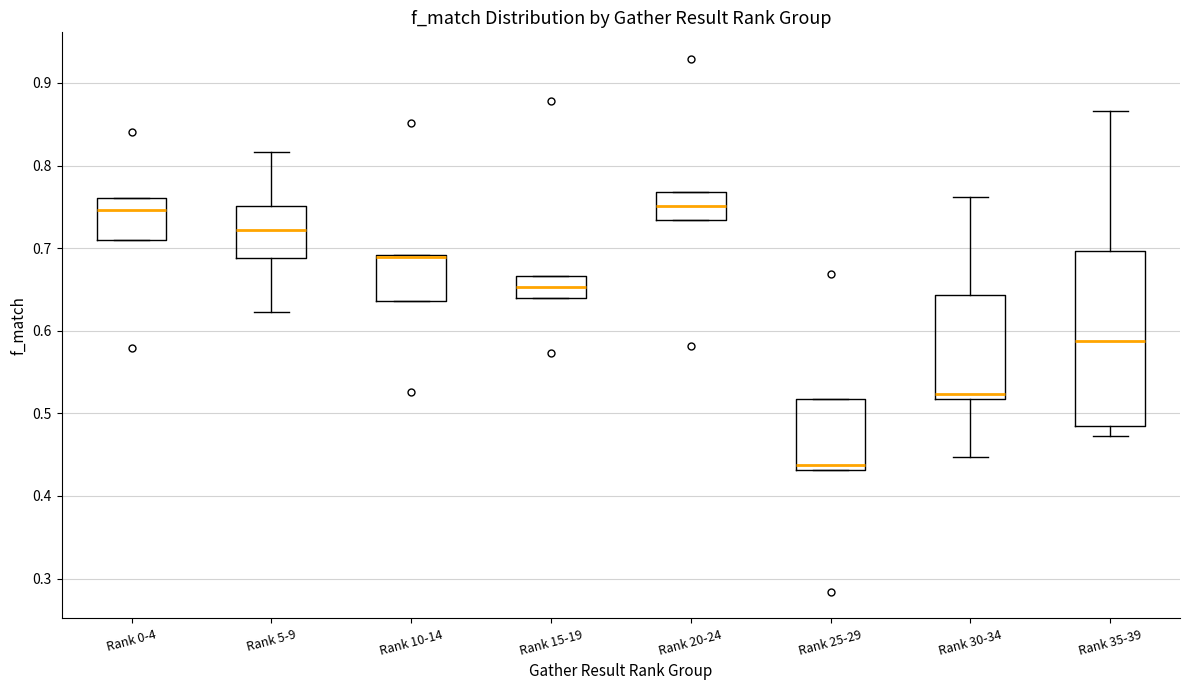

Reading left to right, read every box against the y-axis: the position of its median line, the range the box covers, and the ends of its whiskers. The values are not printed on the chart, so give them approximately, as read against the axis.

Rank 0-4: median 0.75, box 0.71 to 0.76, whiskers 0.71 to 0.76
Rank 5-9: median 0.72, box 0.69 to 0.75, whiskers 0.62 to 0.82
Rank 10-14: median 0.69 (drawn on the box's upper edge), box 0.64 to 0.69, whiskers 0.64 to 0.69
Rank 15-19: median 0.65, box 0.64 to 0.67, whiskers 0.64 to 0.67
Rank 20-24: median 0.75, box 0.73 to 0.77, whiskers 0.73 to 0.77
Rank 25-29: median 0.44, box 0.43 to 0.52, whiskers 0.43 to 0.52
Rank 30-34: median 0.52 (just above the box's lower edge), box 0.52 to 0.64, whiskers 0.45 to 0.76
Rank 35-39: median 0.59, box 0.48 to 0.70, whiskers 0.47 to 0.87